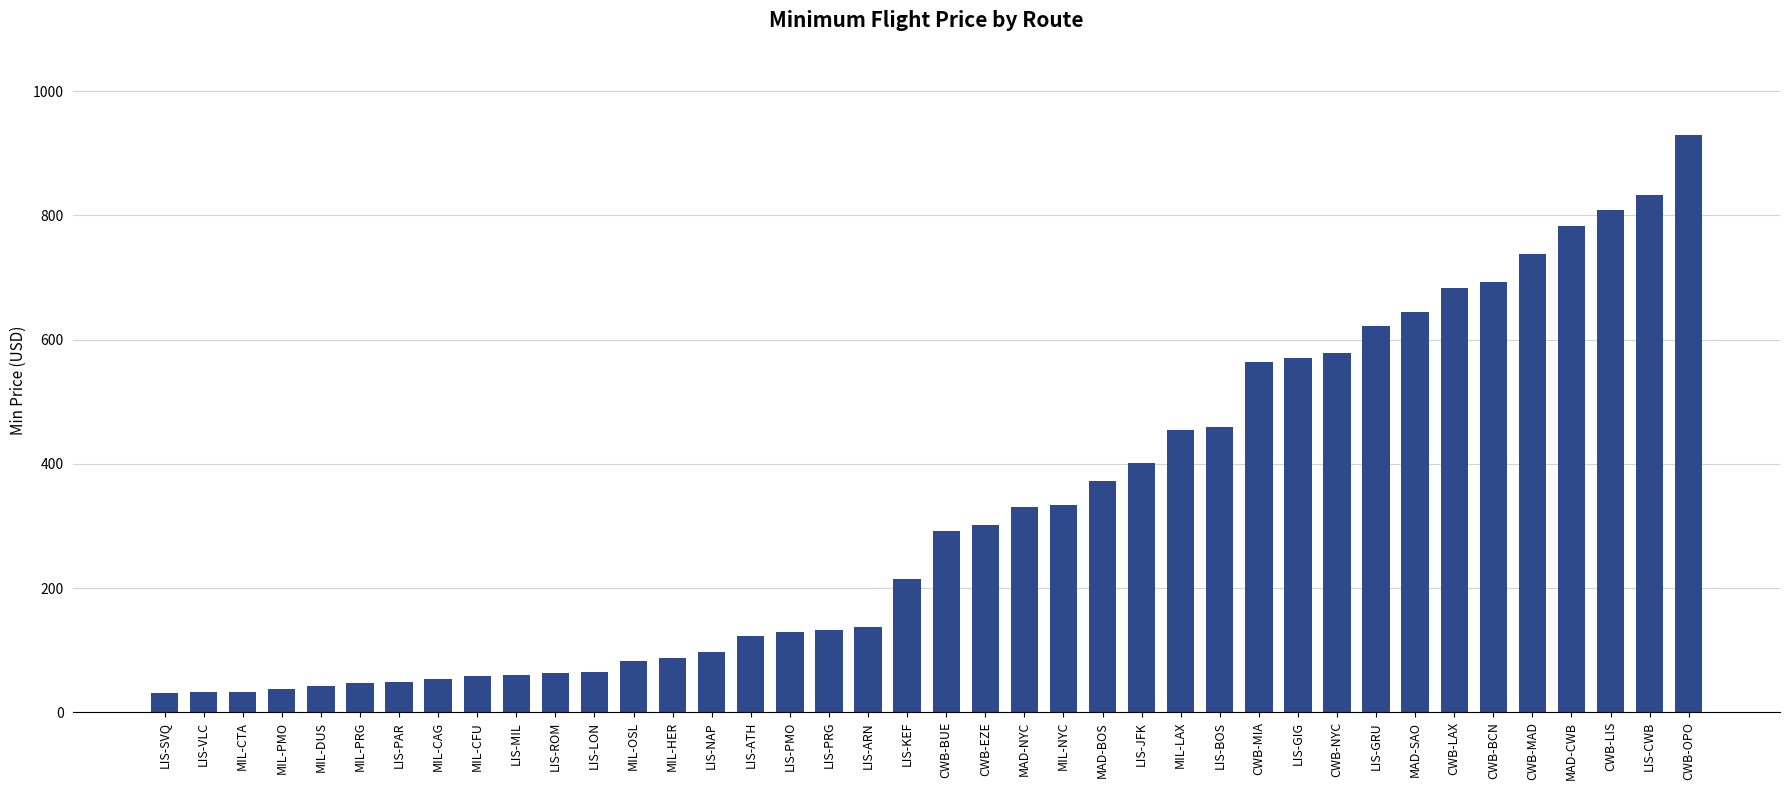

What is the maximum value shown in the chart?

930